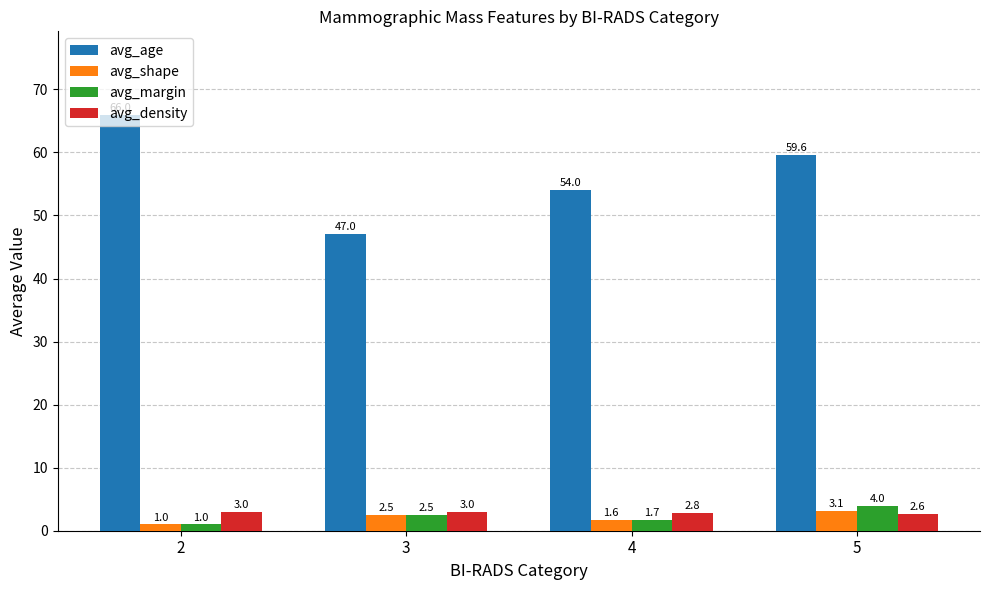

True or false: avg_margin has a value of 1.0 at 2.

True